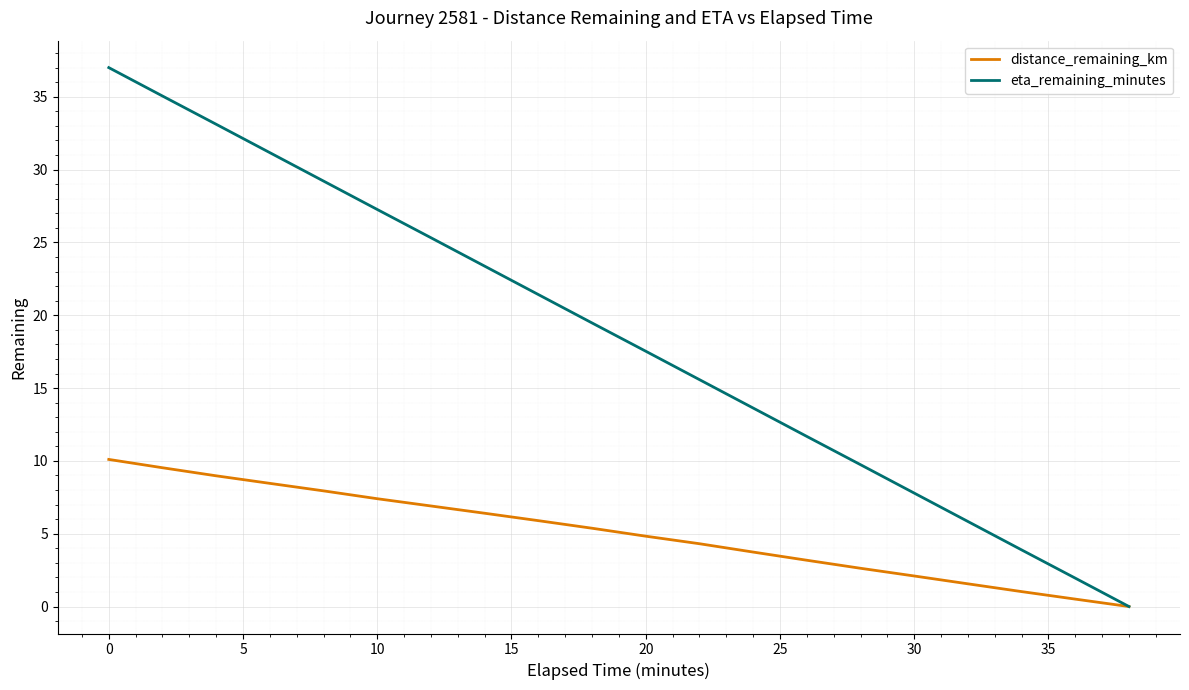

Which series has the widest spread of values?

eta_remaining_minutes